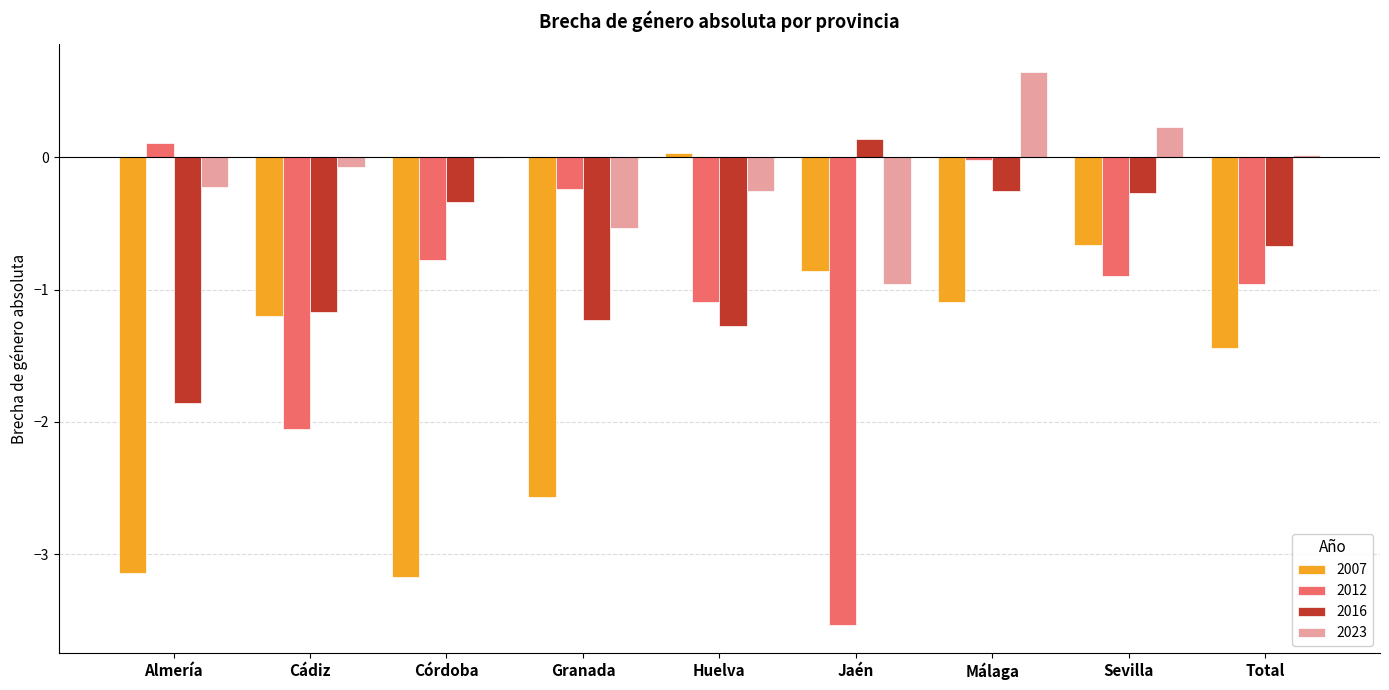

At which label is 2016 closest to 0?

Jaén